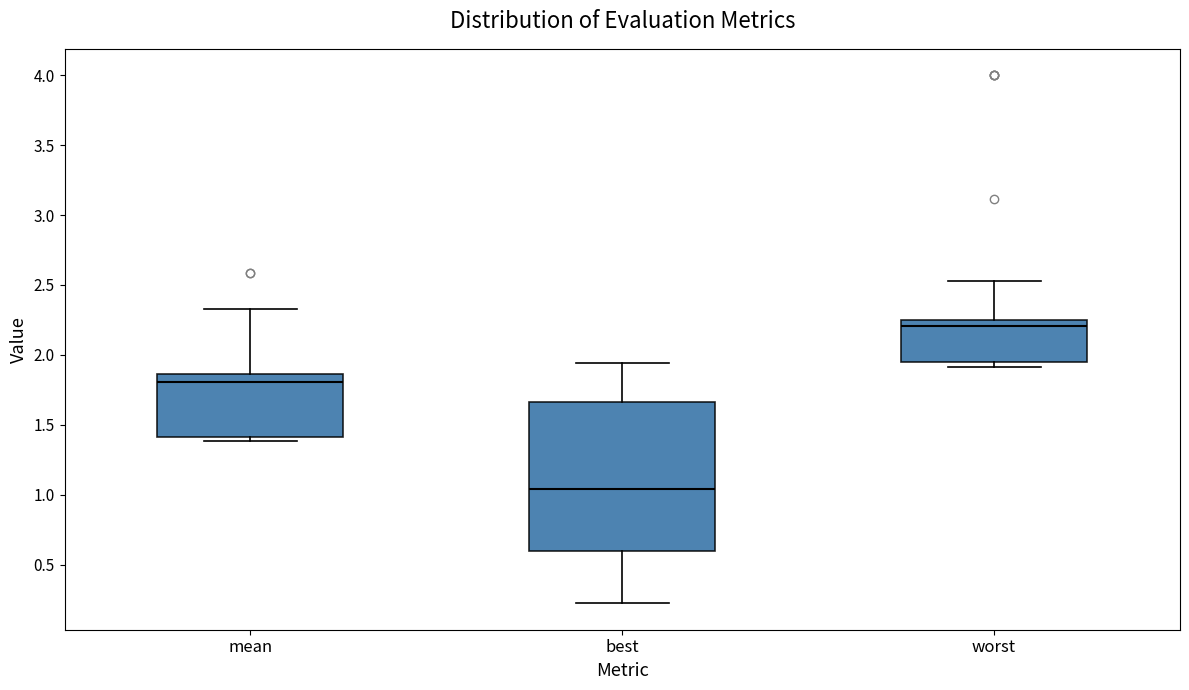

Reading left to right, read every box against the y-axis: the position of its median line, the range the box covers, and the ends of its whiskers. The values are not printed on the chart, so give them approximately, as read against the axis.

mean: median 1.80, box 1.40 to 1.85, whiskers 1.40 (just below the box's lower edge) to 2.35
best: median 1.05, box 0.60 to 1.65, whiskers 0.20 to 1.95
worst: median 2.20, box 1.95 to 2.25, whiskers 1.90 to 2.55